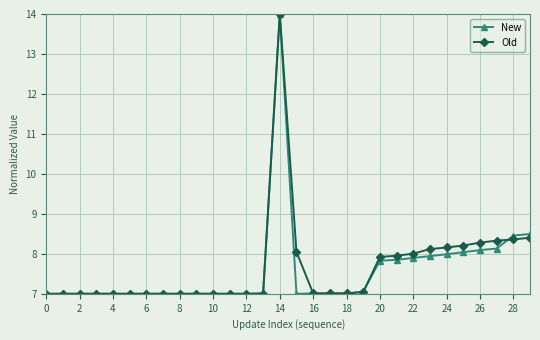

What is the maximum value for New?

14.0